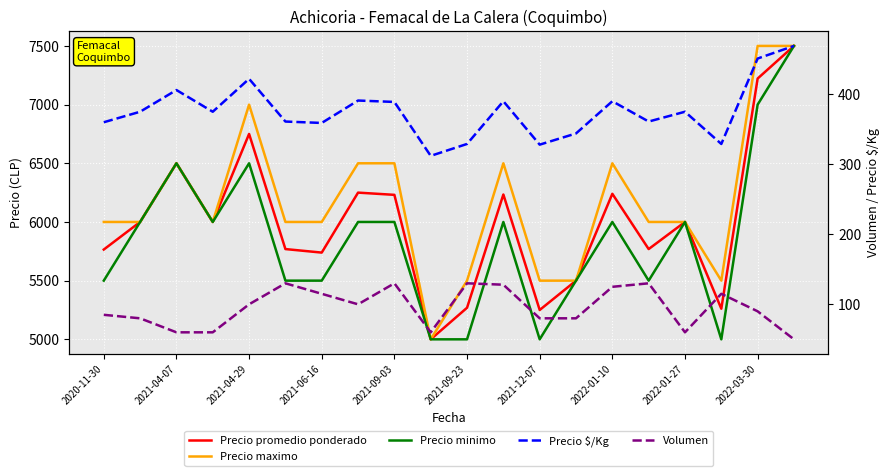

What is the minimum value for Precio $/Kg?

312